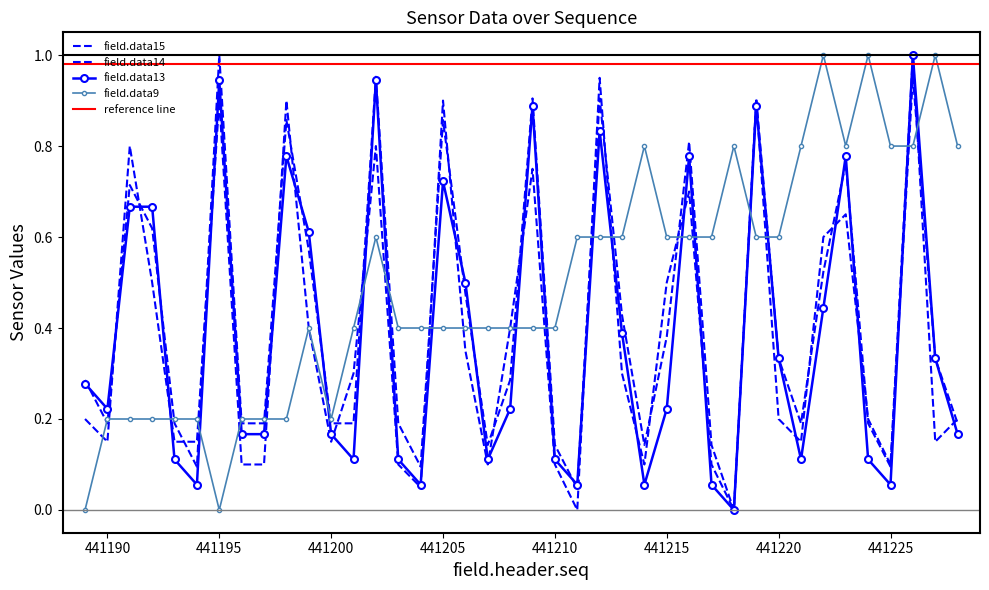

At how many categories does at least one series exceed 0?

40